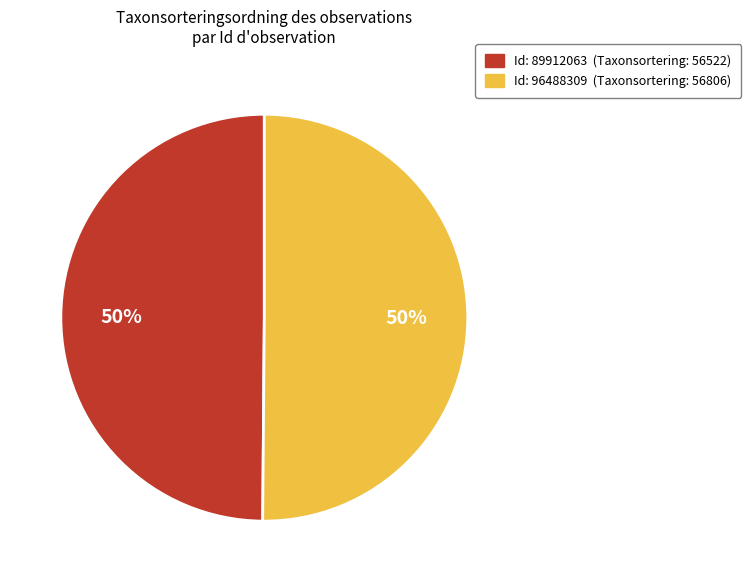

Count the number of slices in the pie.

2